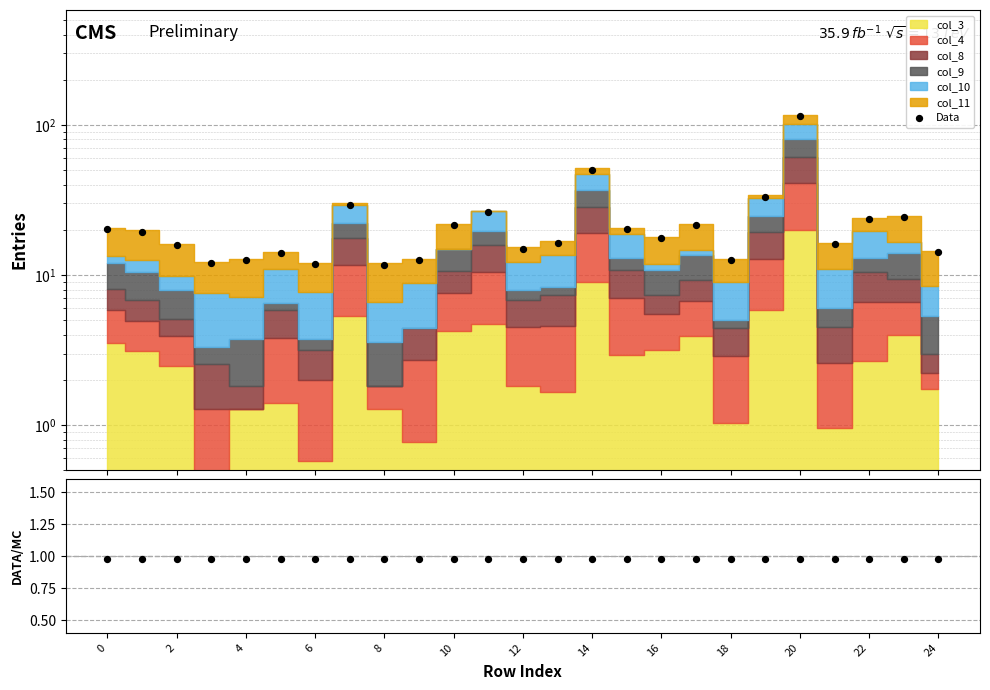

Is the value of Data at 20 greater than the value of Data/MC at 14?

Yes